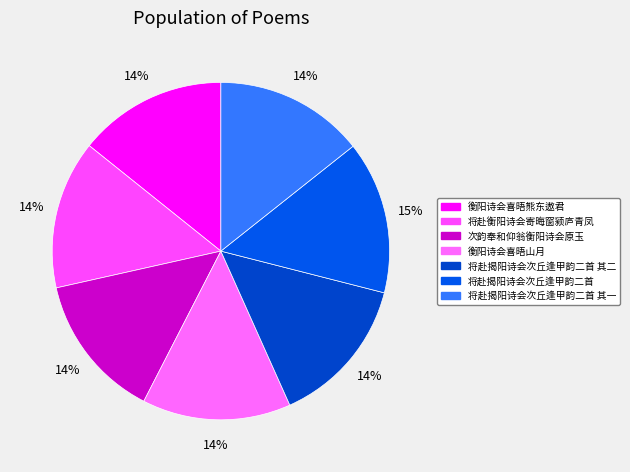

Count the number of slices in the pie.

7